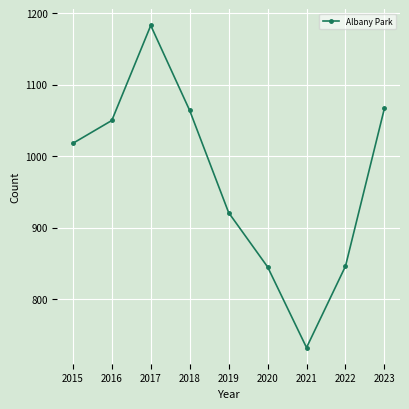

Is this an area chart (filled region under the line)?

No